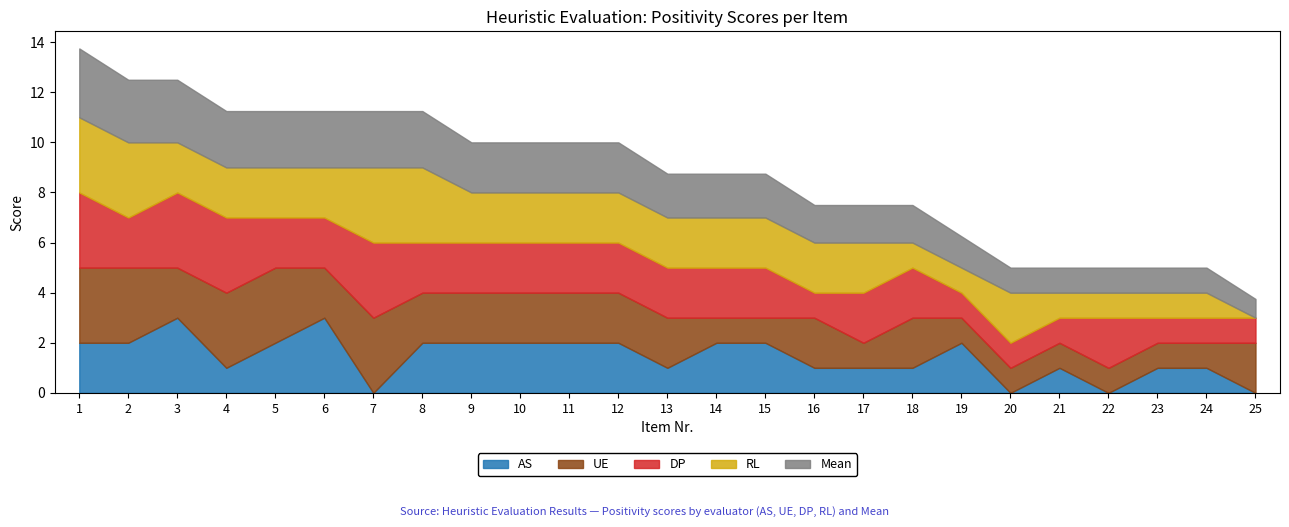

What is the sum of the AS values at 9 and 12?

4.0